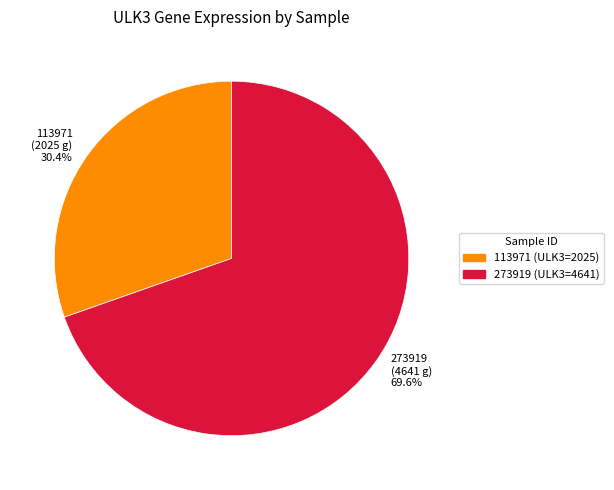

Is 113971 (2025 g) 30.4% the majority of the pie?

No